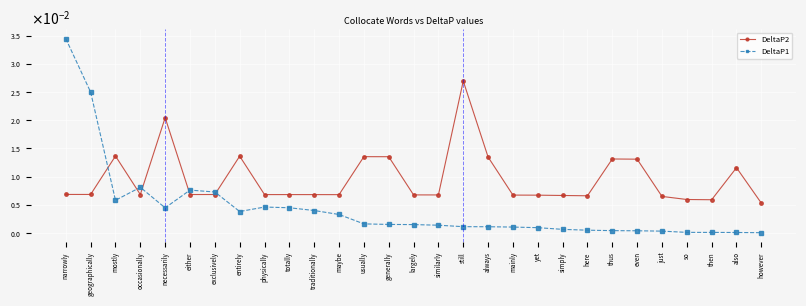

Between geographically and traditionally, which series saw the biggest shift?

DeltaP1